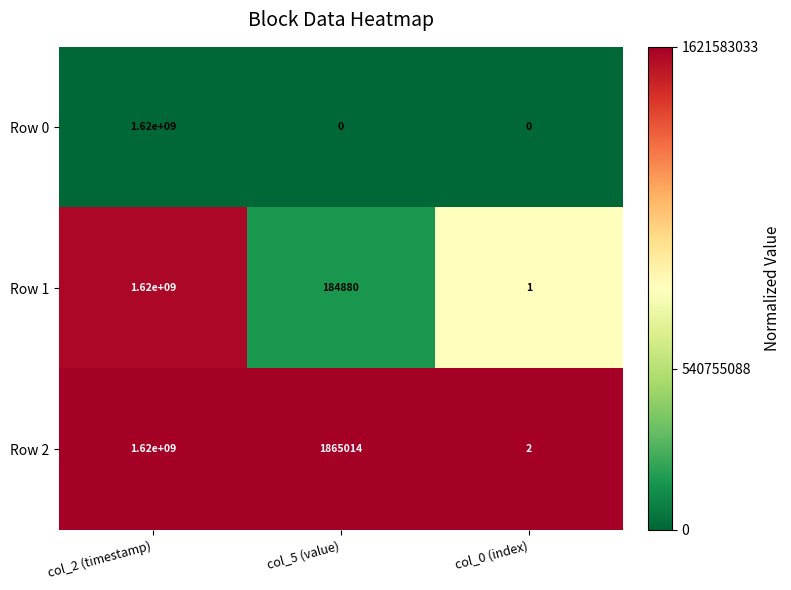

Reading left to right, list all the values displayed in this chart.

Row 0: 1620000000	0	0
Row 1: 1620000000	184880	1
Row 2: 1620000000	1865014	2